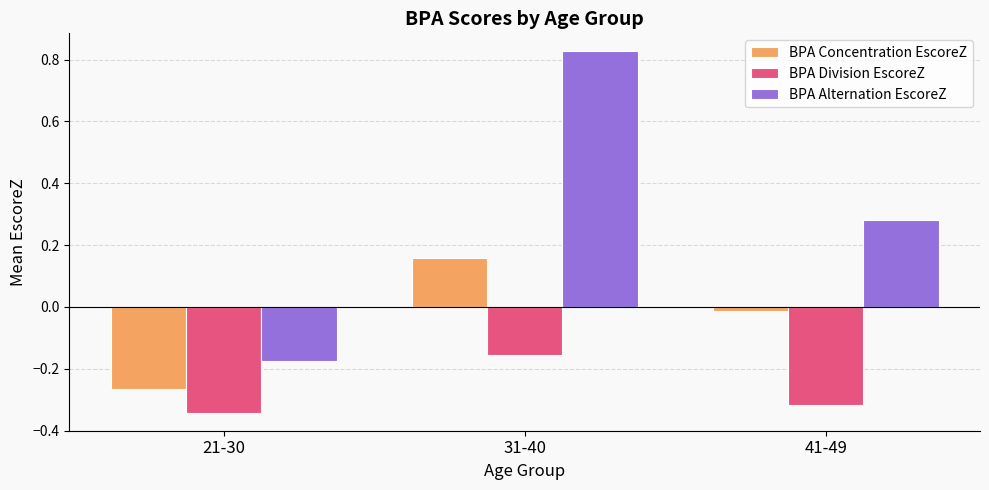

Which category has the highest value in the BPA Division EscoreZ series?

31-40